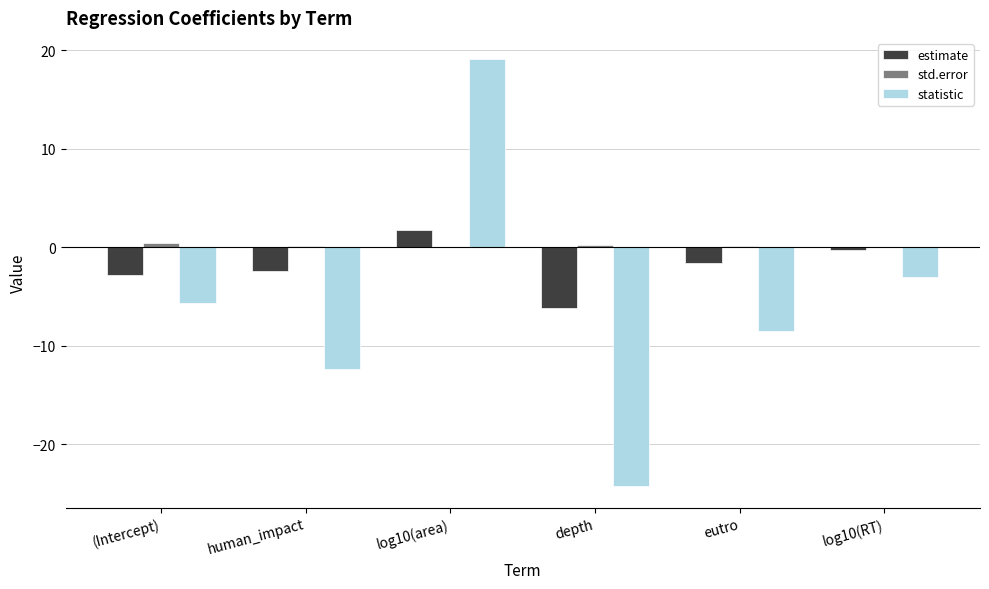

Which series has the largest total across all categories?

std.error